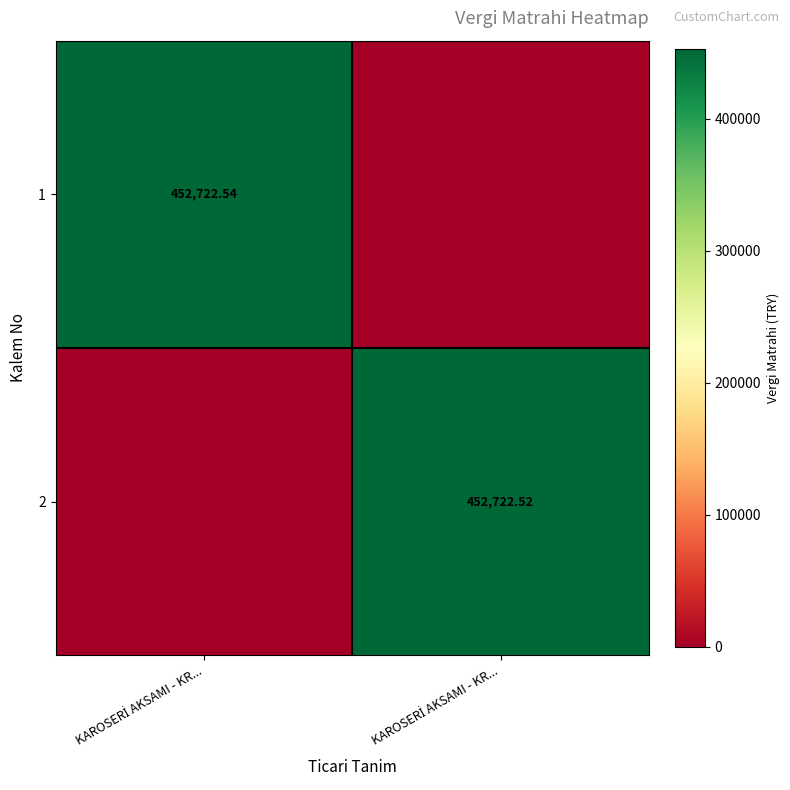

List the labels in order of 1 value, smallest first.

KAROSERİ AKSAMI - KR..., KAROSERİ AKSAMI - KR...